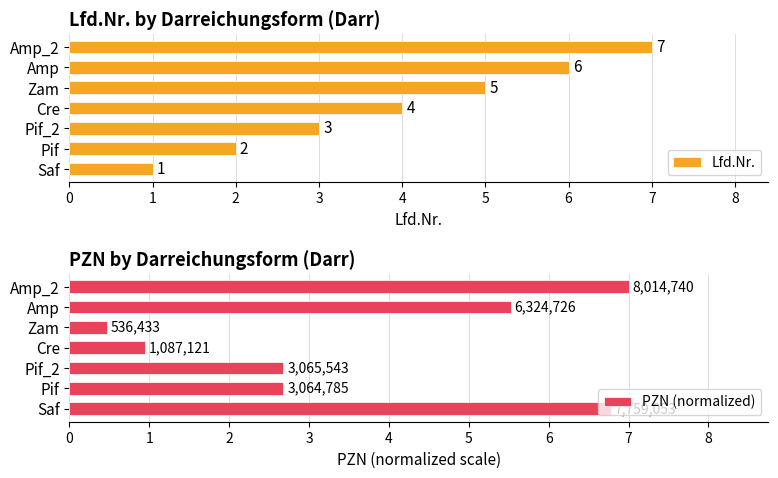

List the labels in order of Lfd.Nr. value, smallest first.

Saf, Pif, Pif_2, Cre, Zam, Amp, Amp_2